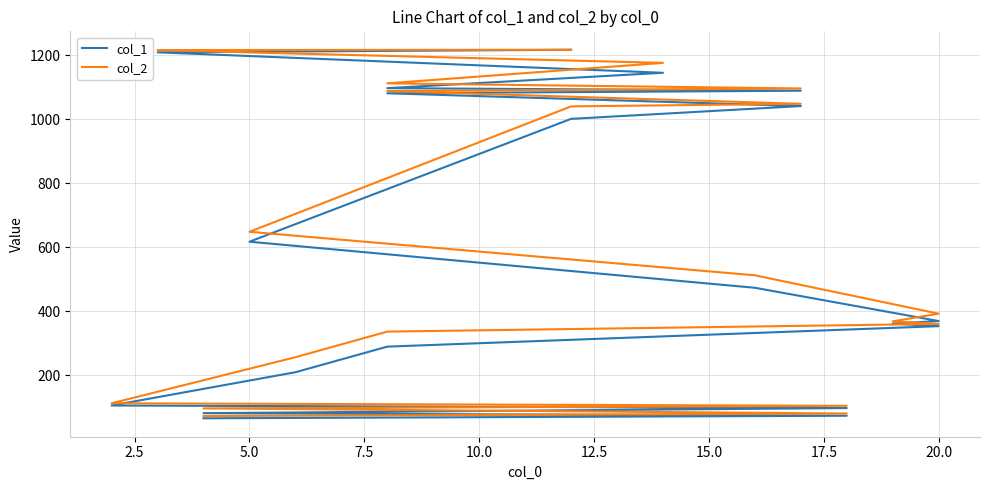

What is the difference between the maximum and second lowest values in the col_1 series?

1144